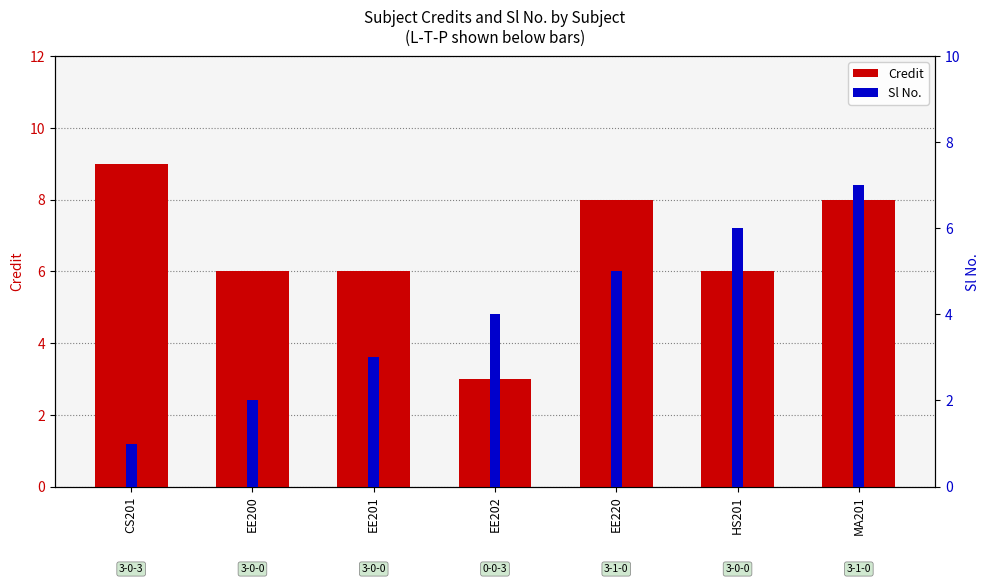

The value of Sl No. at CS201 is 1. True or false?

True